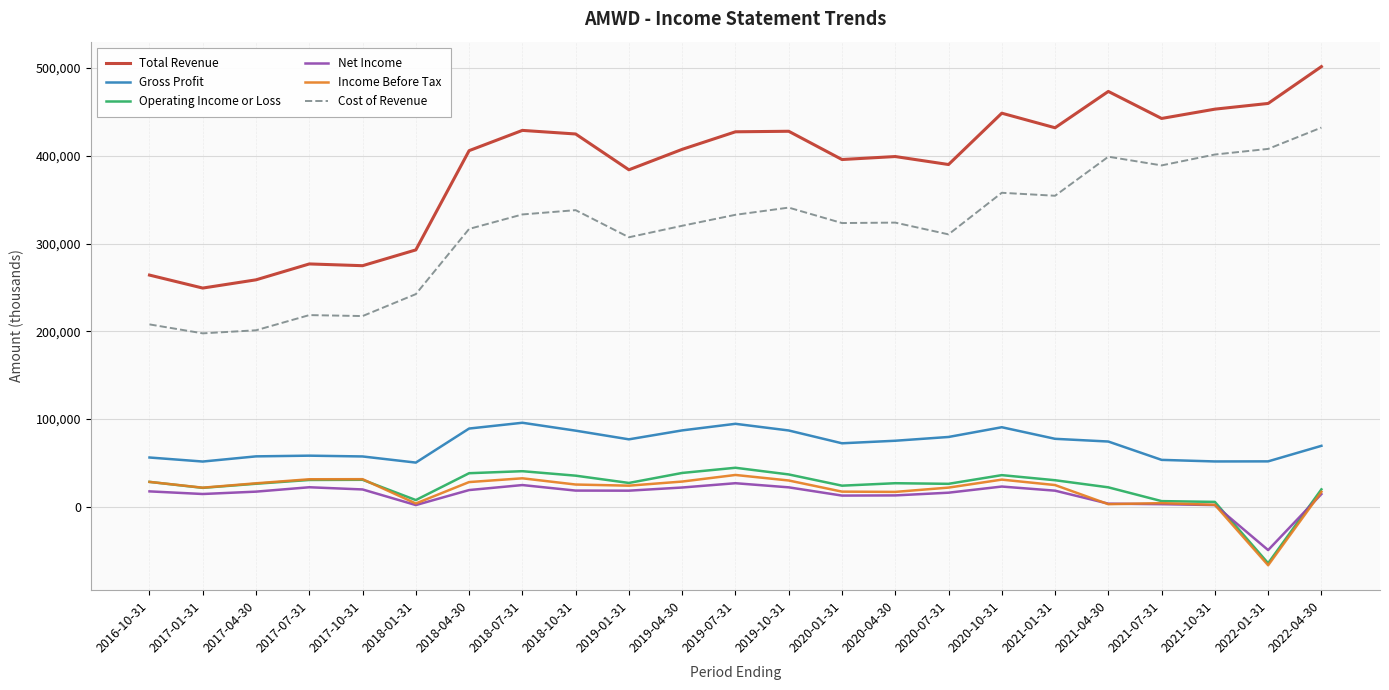

Which series has the widest spread of values?

Total Revenue